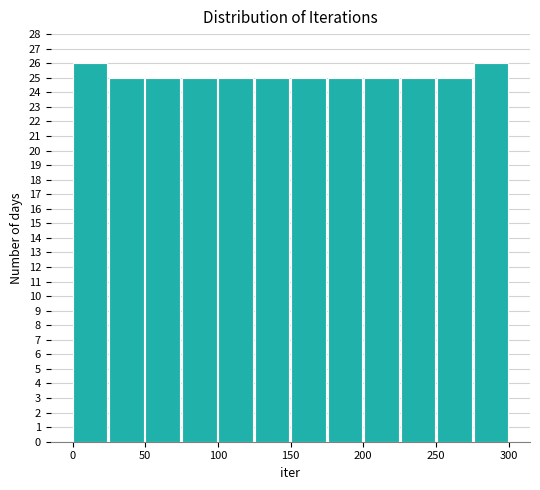

Reading left to right, transcribe this chart: for each bar, give the range it covers on the x-axis and its height. Neither the bar edges nor the heights are printed on the chart, so give them approximately, as read against the axes.

0 to 25: 26
25 to 50: 25
50 to 75: 25
75 to 100: 25
100 to 125: 25
125 to 150: 25
150 to 175: 25
175 to 200: 25
200 to 225: 25
225 to 250: 25
250 to 275: 25
275 to 300: 26